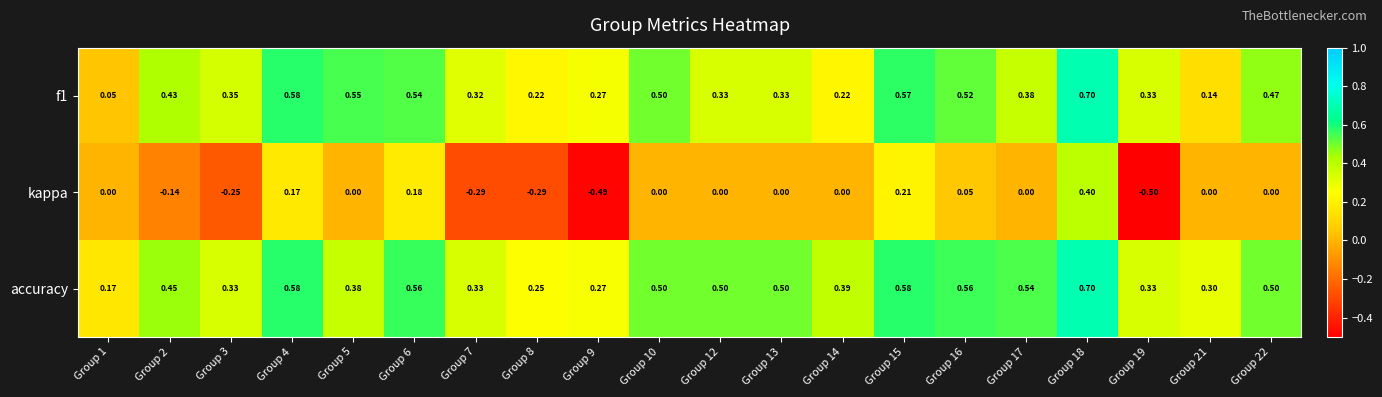

Which series has the largest range (max minus min)?

kappa